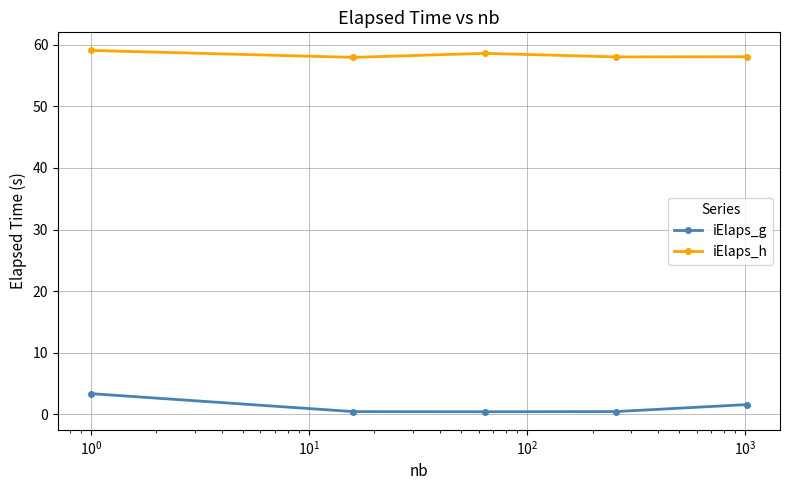

Does the chart have visible grid lines?

Yes